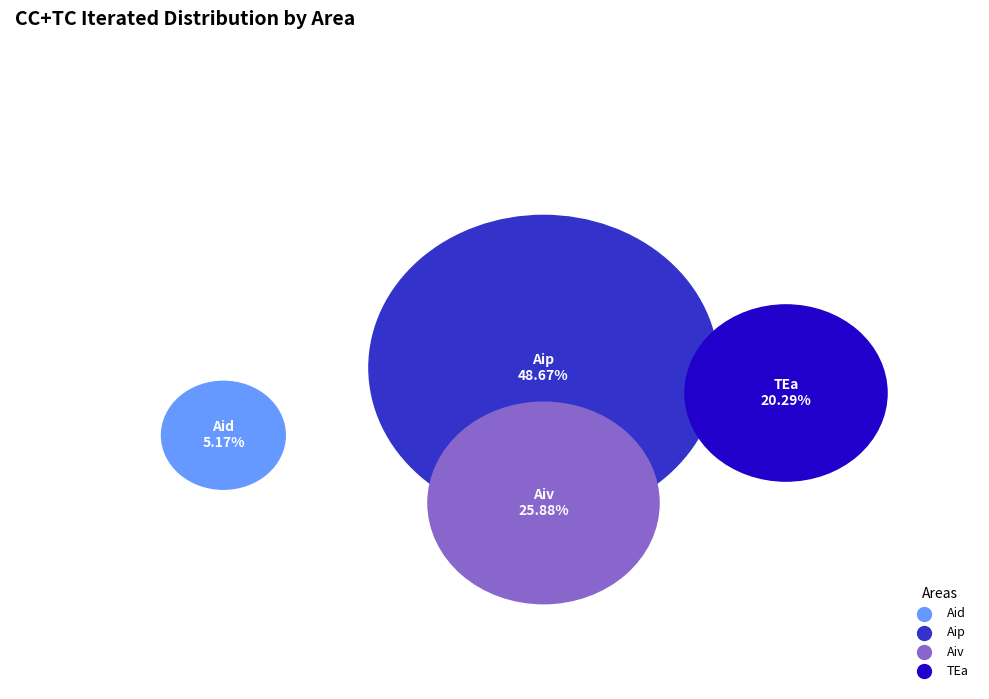

Rank the categories by value from lowest to highest.

Aid, TEa, Aiv, Aip